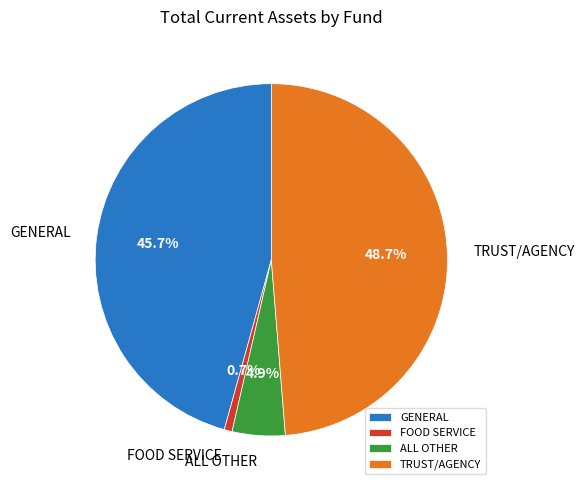

Approximately how many times larger is the value at GENERAL compared to TRUST/AGENCY?

0.9